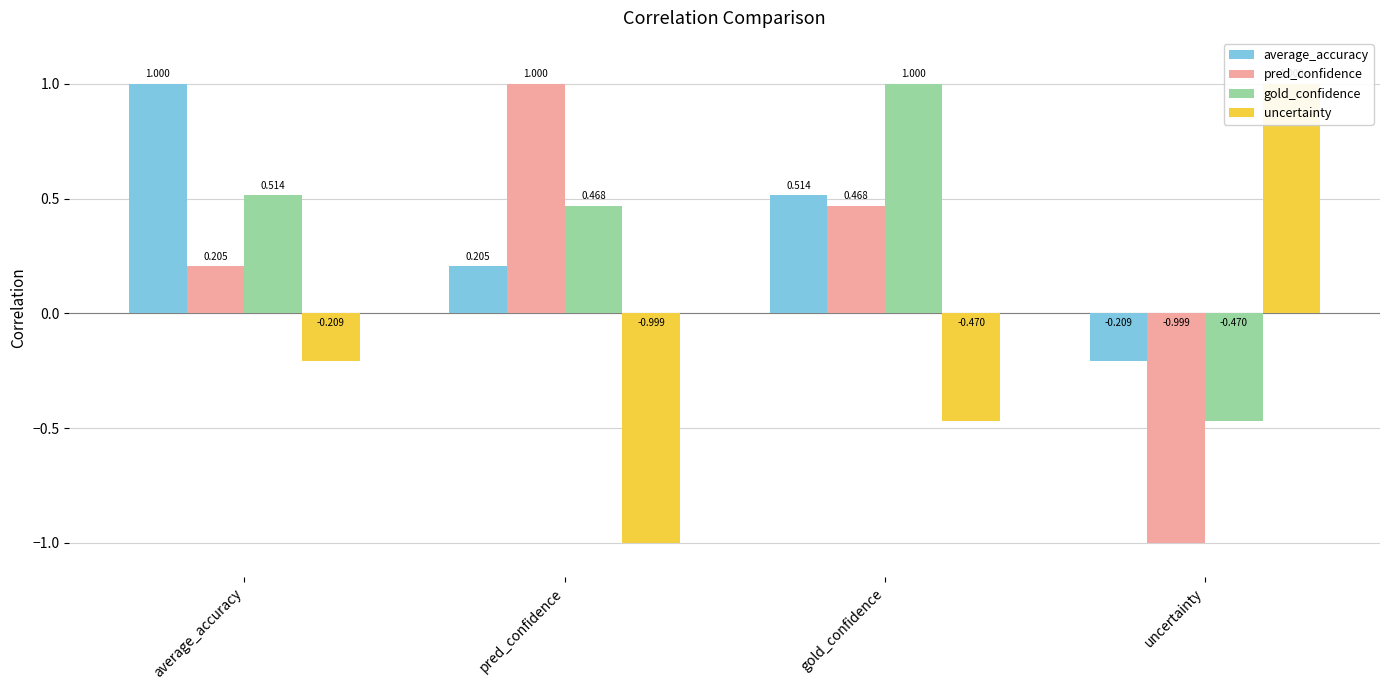

What is the label of the 4th bar from the right?

average_accuracy